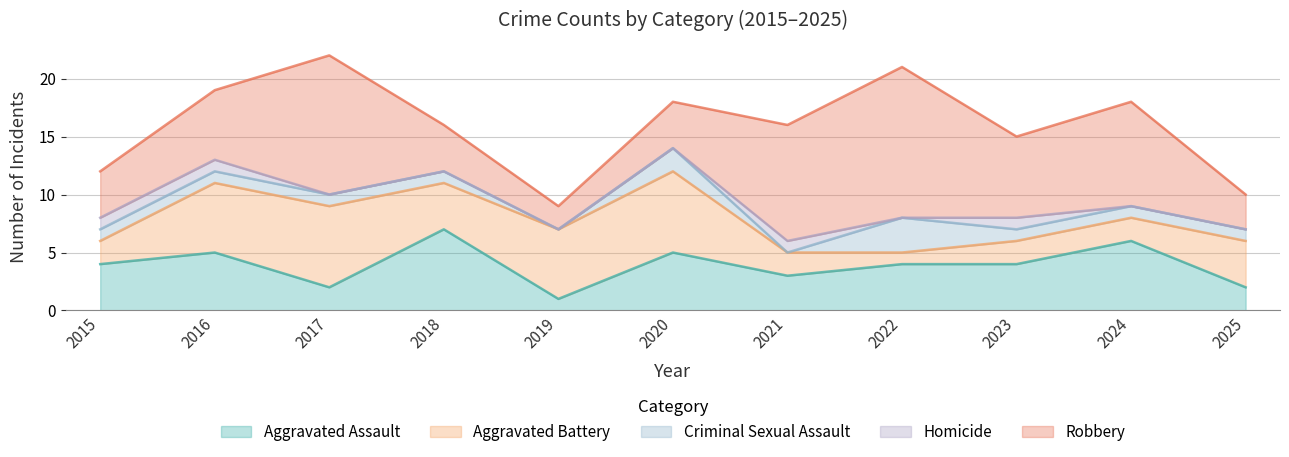

Which series changed the most between 2018 and 2023?

Aggravated Assault